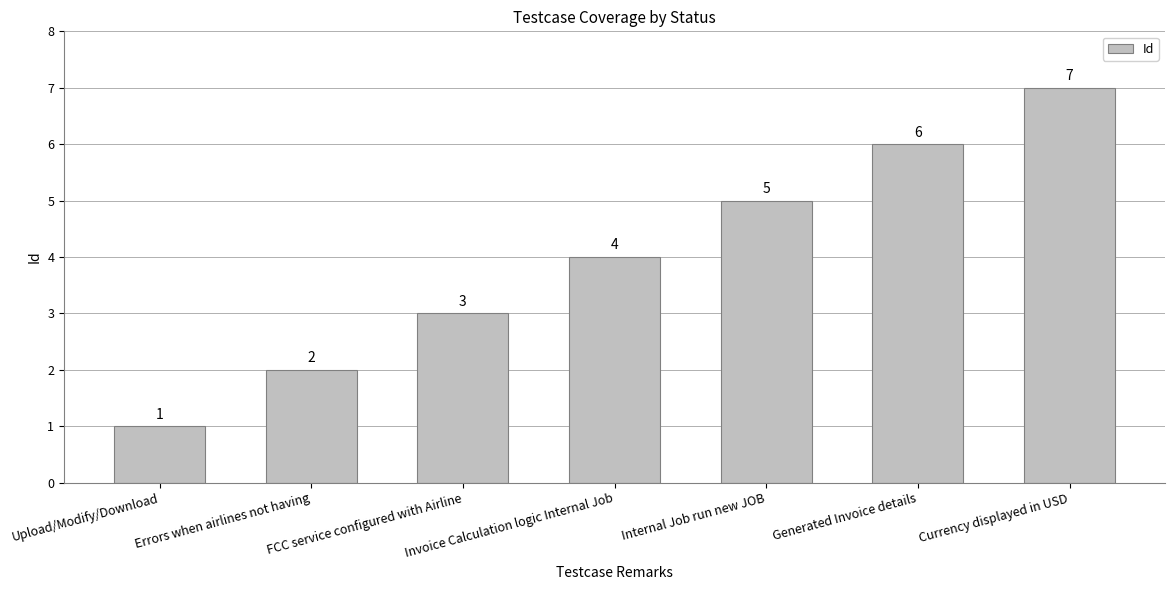

Reading left to right, extract all data points from this chart.

1	2	3	4	5	6	7